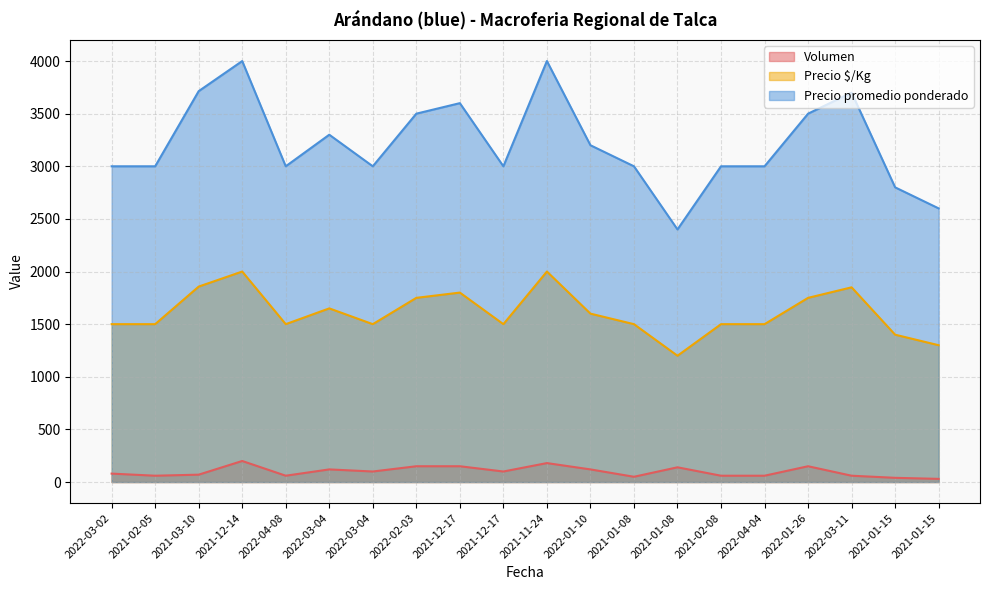

How many series are shown in this chart?

3